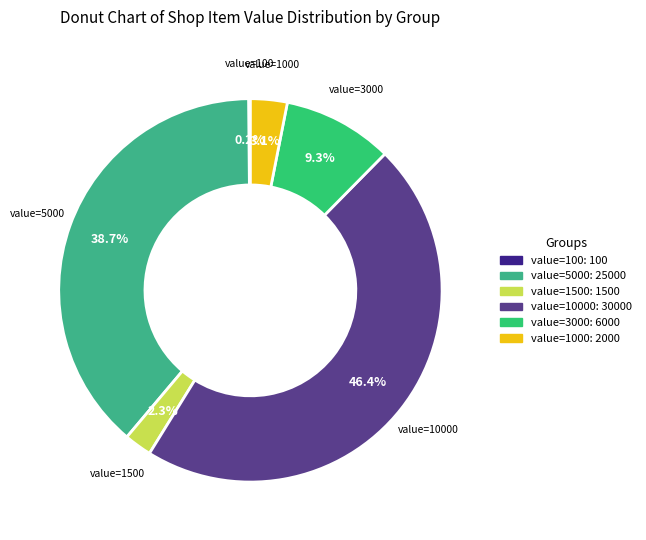

To the nearest percent, what is the average slice percentage?

17%